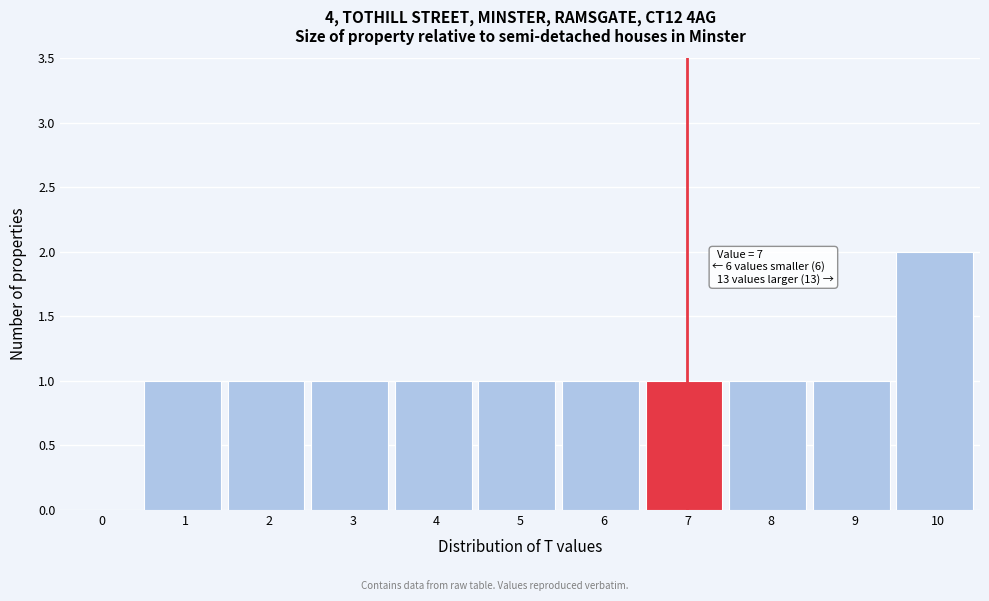

Reading left to right, list all the values displayed in this chart.

0=0	1=1	2=1	3=1	4=1	5=1	6=1	7=1	8=1	9=1	10=2